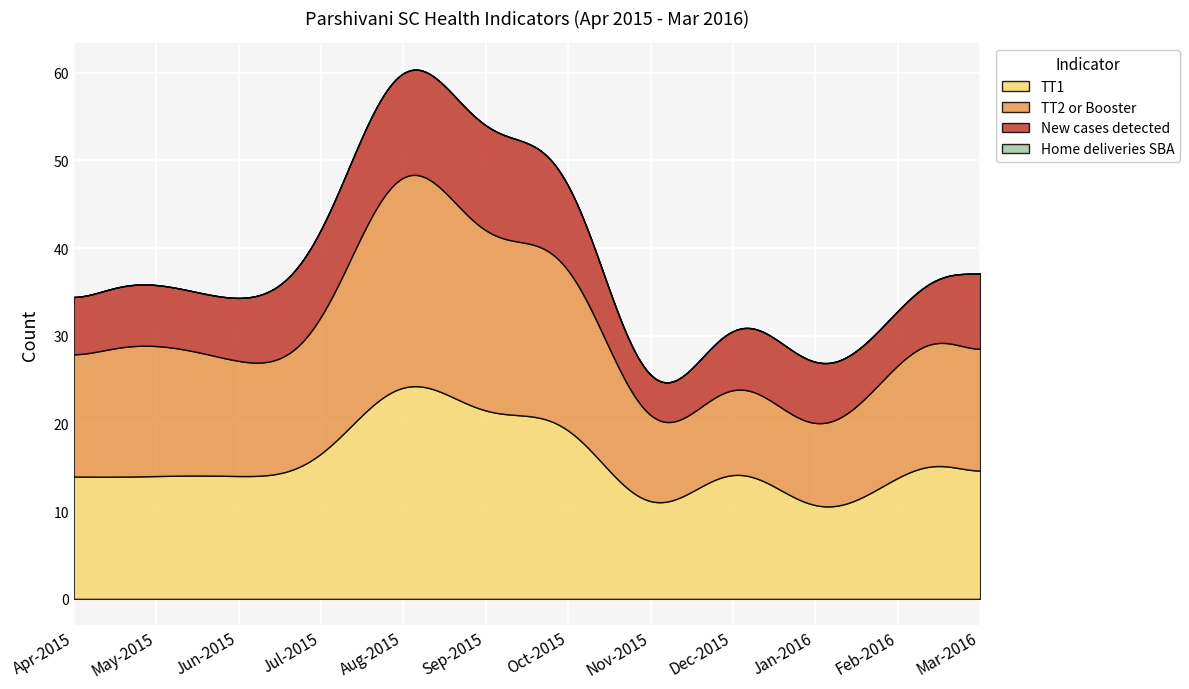

What is the label of the 12th point from the right?

Apr-2015